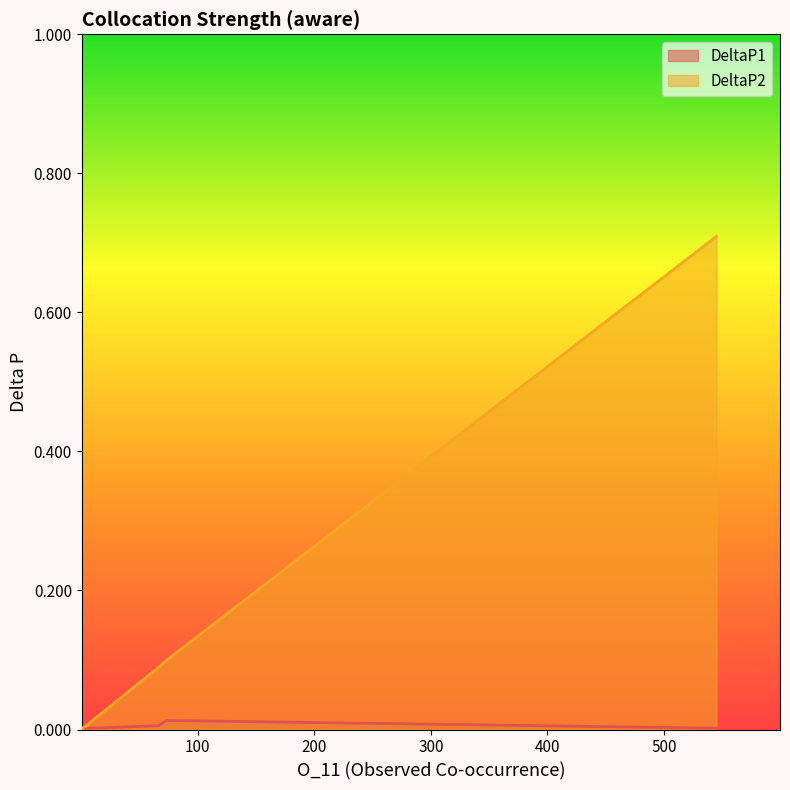

Which series has the widest spread of values?

DeltaP2